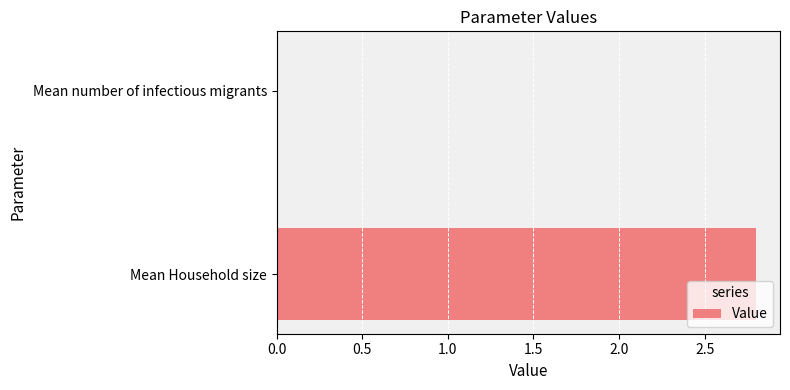

Reading top to bottom, list all the values displayed in this chart.

Mean number of infectious migrants=0.0	Mean Household size=2.8